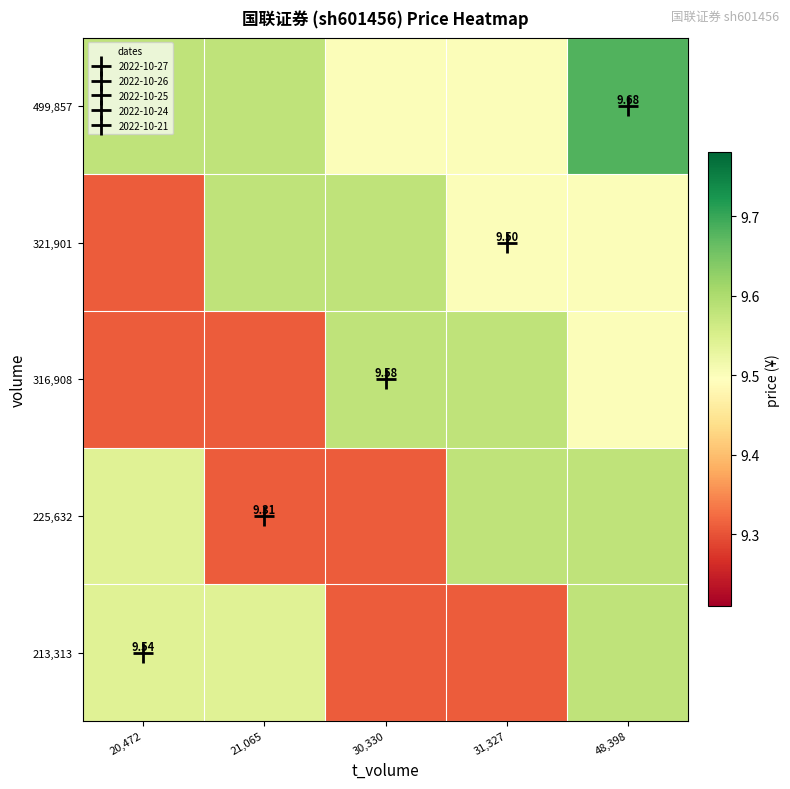

At which label is 316,908 closest to 9?

20,472